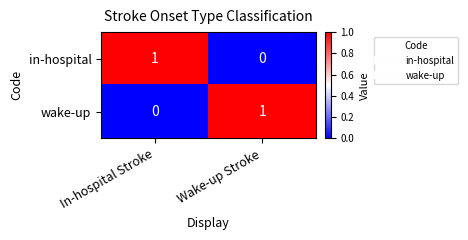

Is the value of in-hospital at In-hospital Stroke greater than the value of wake-up at In-hospital Stroke?

Yes